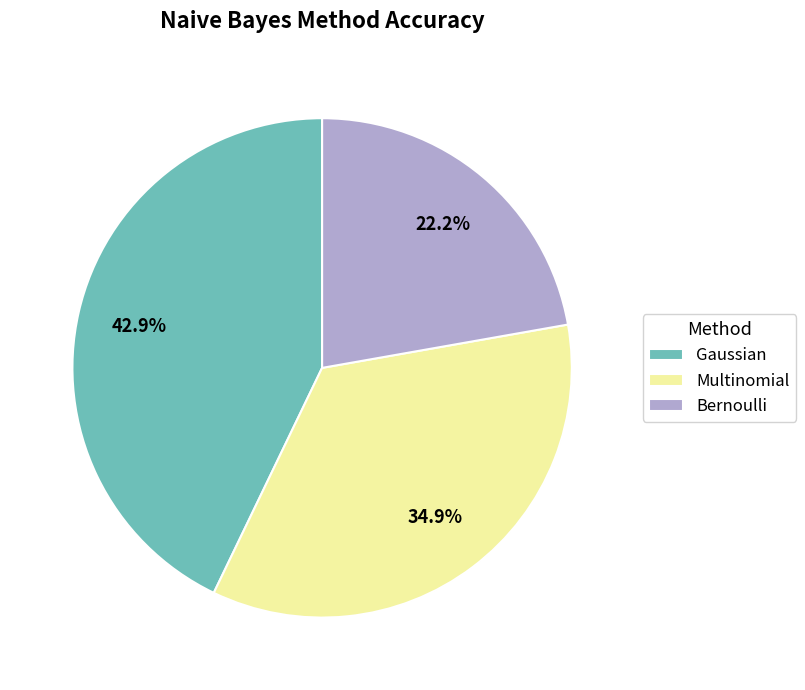

Does Bernoulli represent more than half of the total?

No